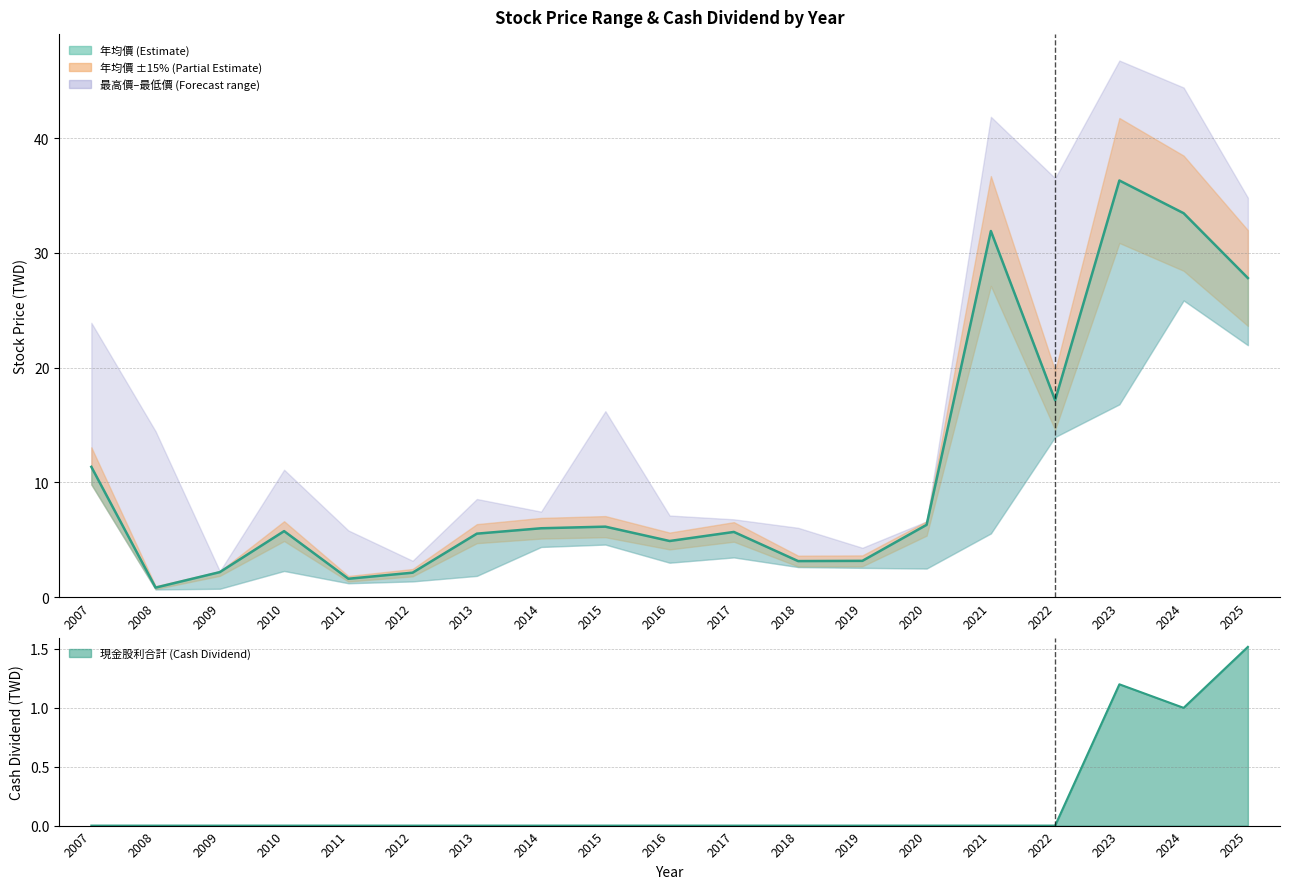

Which series changed the most between 2008 and 2023?

年均價